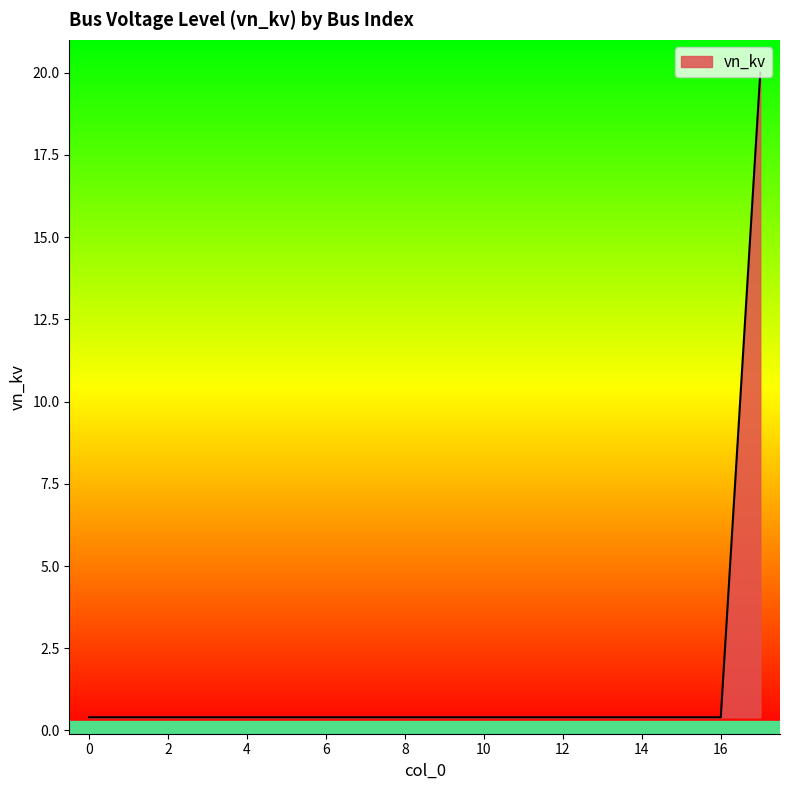

What is the greatest value displayed?

20.0